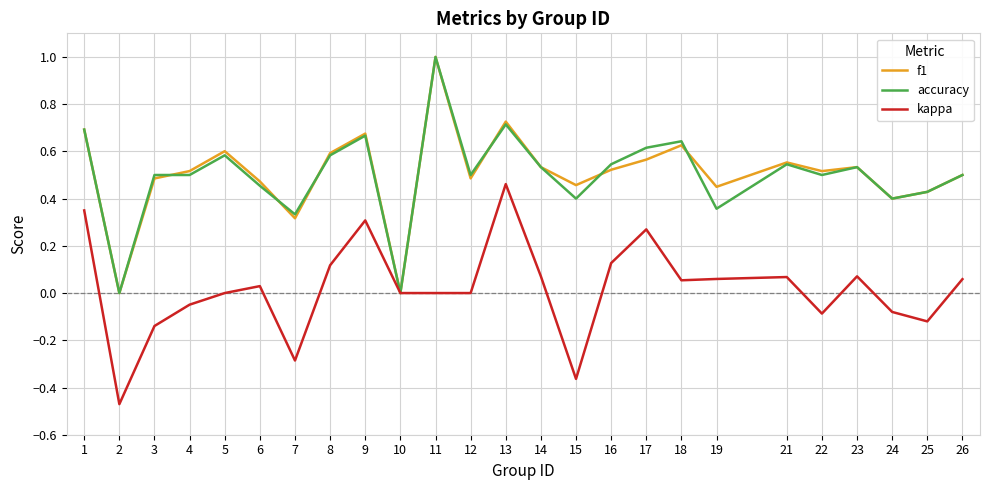

What is the difference between the maximum and minimum values in the accuracy series?

1.0